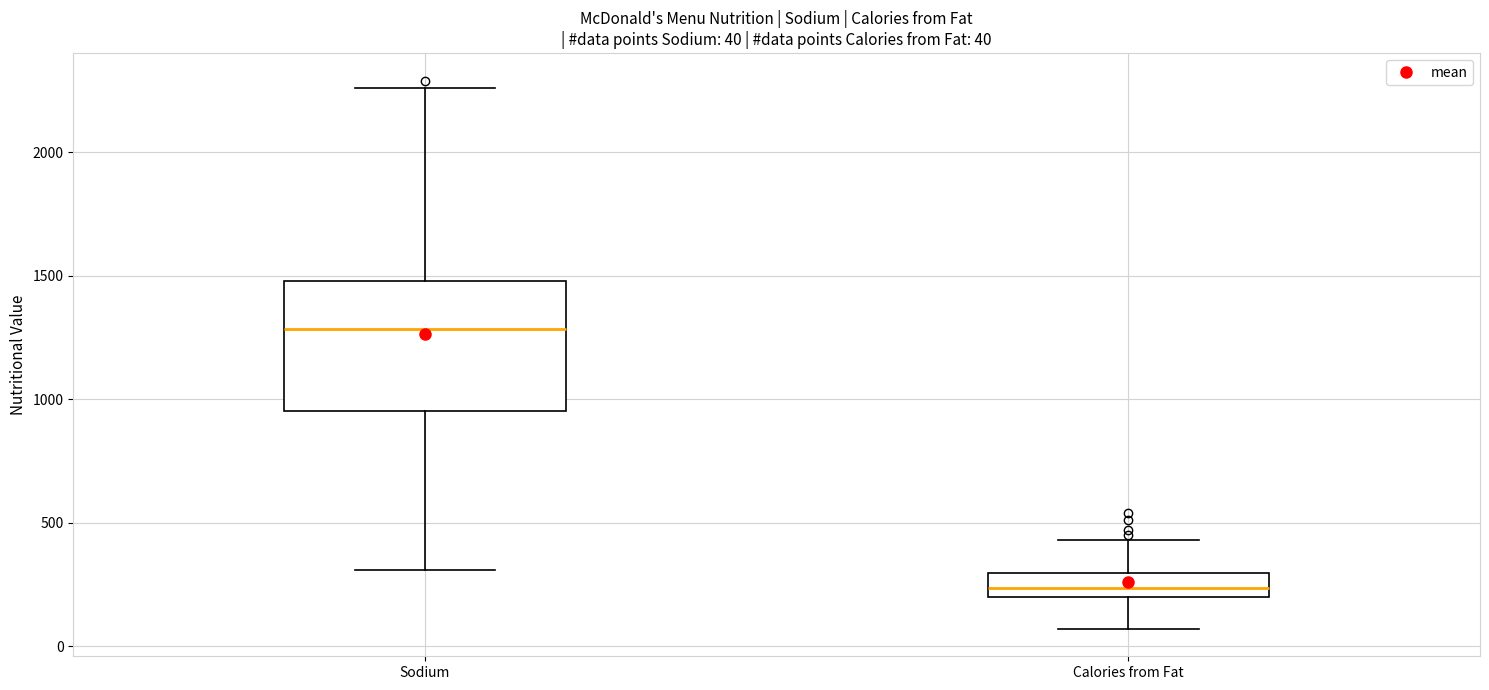

Which box has the lowest median line?

Calories from Fat